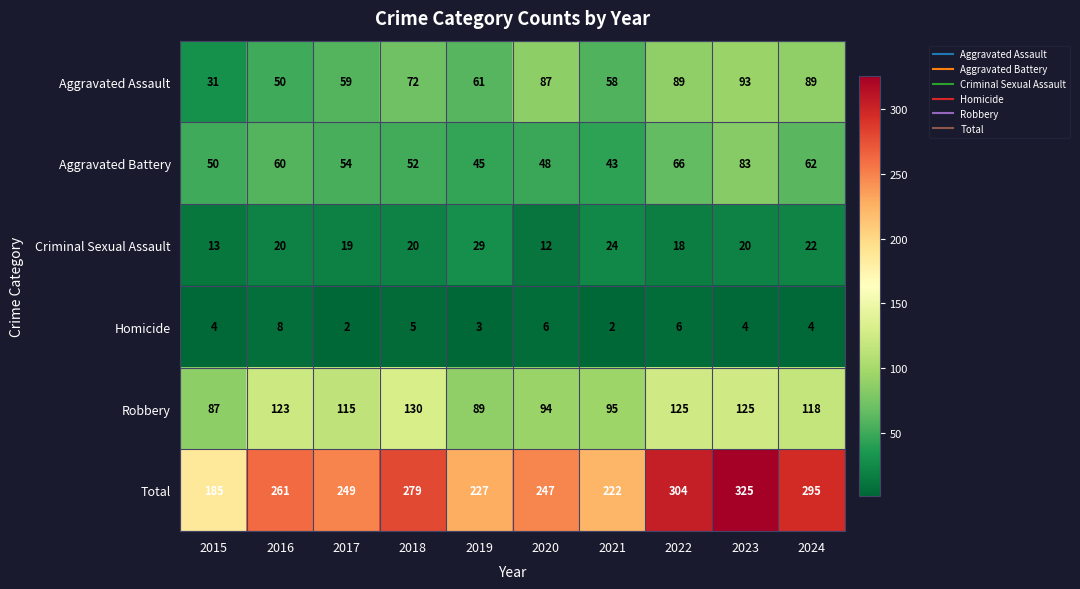

At which label is Robbery closest to 108?

2017